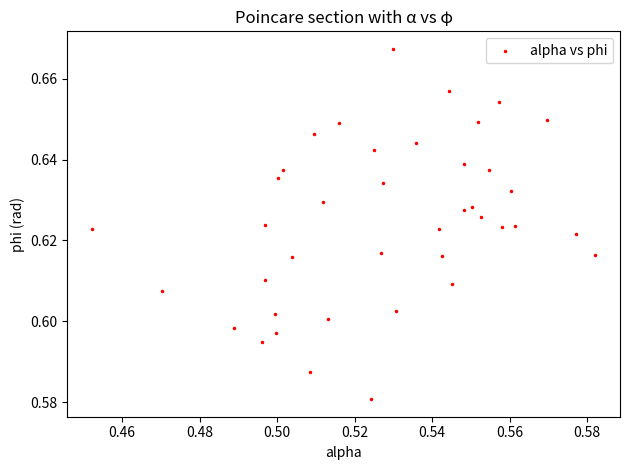

How many points are shown in the scatter plot?

40